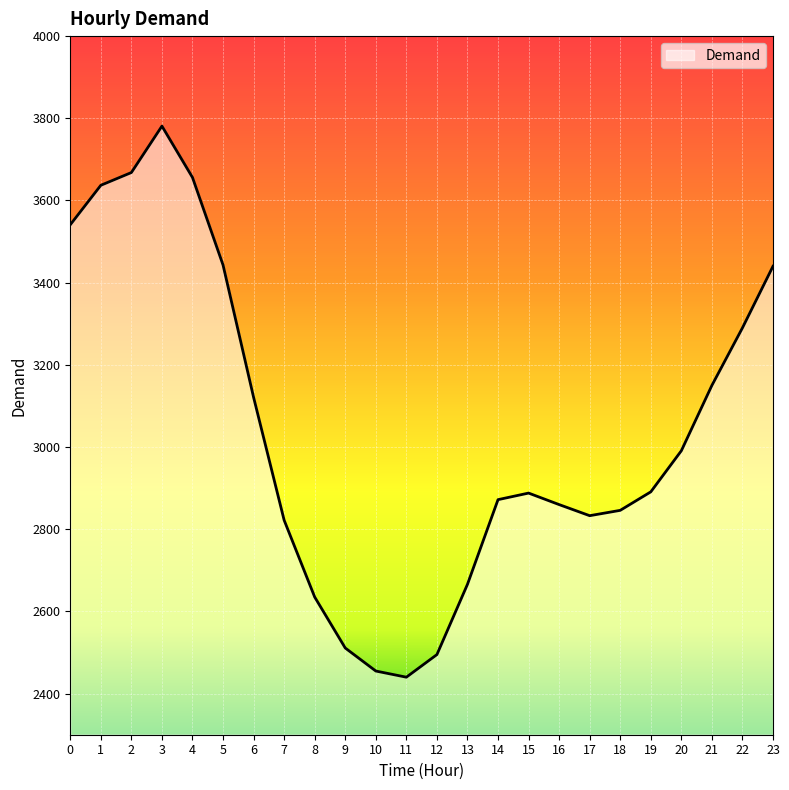

What is the sum of all values?

72932